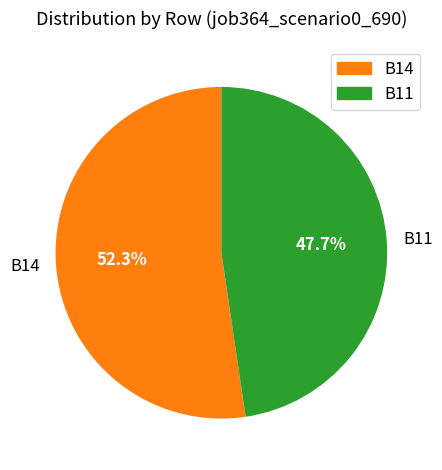

What percentage is NOT represented by B14?

47.7%